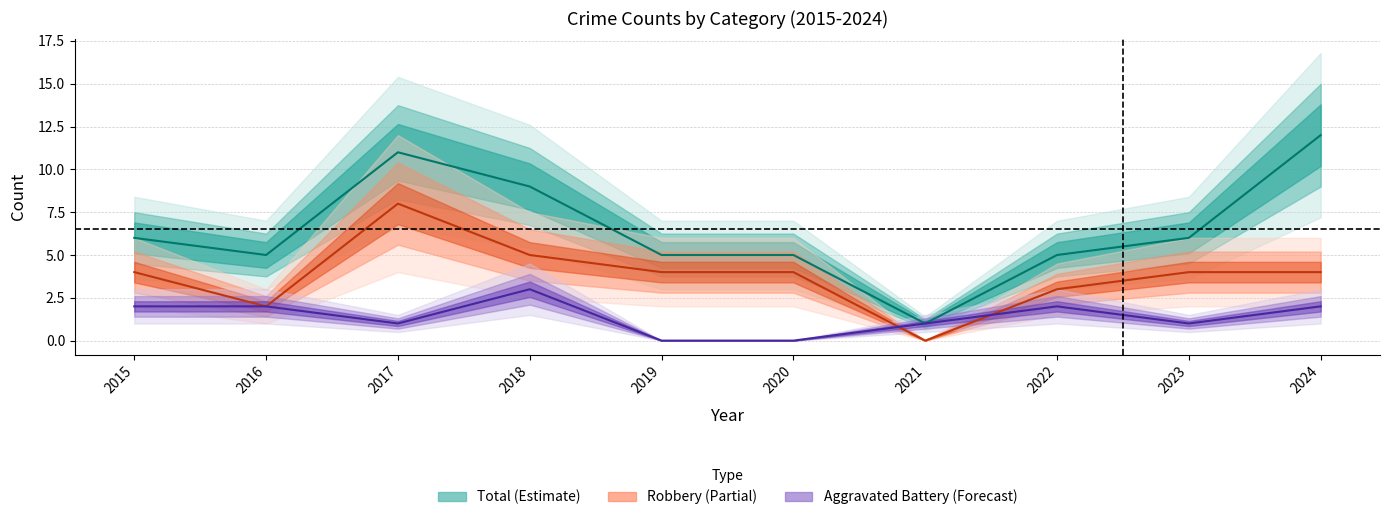

Reading left to right, what are all the values shown in this chart?

Aggravated Battery: 2	2	1	3	0	0	1	2	1	2
Robbery: 4	2	8	5	4	4	0	3	4	4
Total: 6	5	11	9	5	5	1	5	6	12